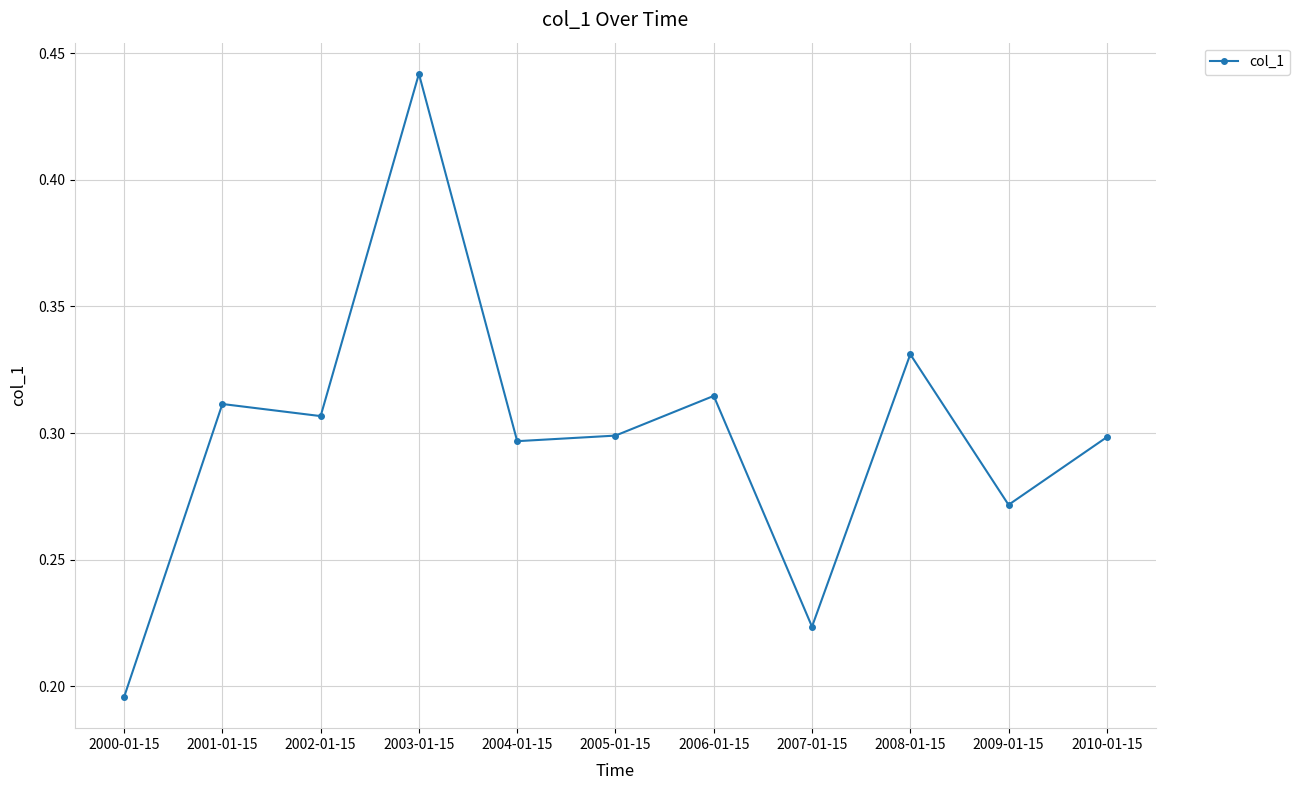

How many data points does each series have?

11